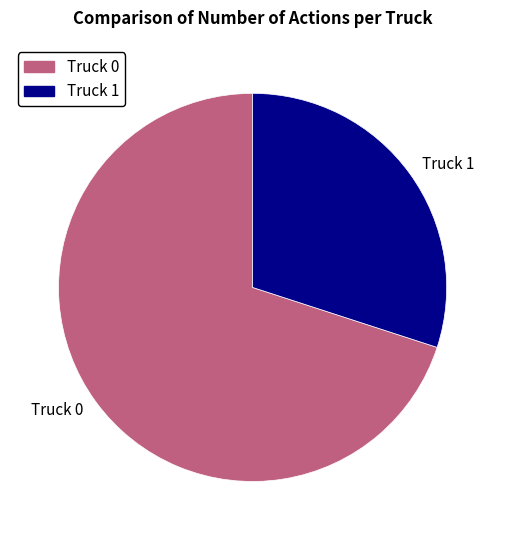

Combined, do Truck 0 and Truck 1 account for over 50%?

Yes